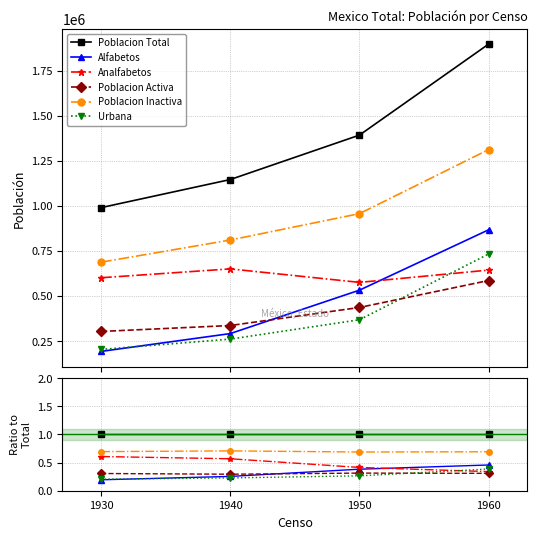

Which has a higher value, 1960 or 1950?

1960